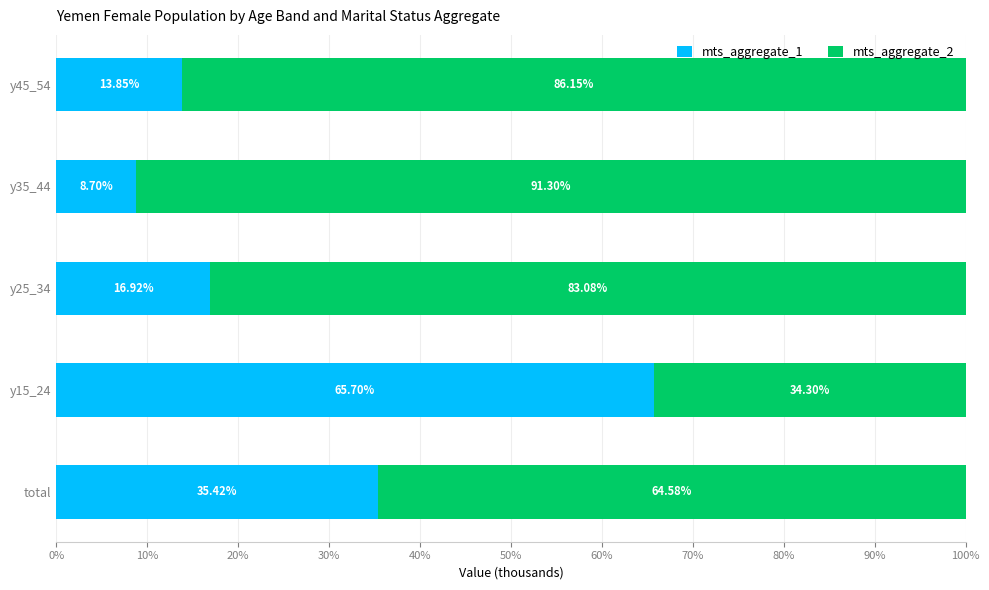

What is the total value across all series at y35_44?

100.0